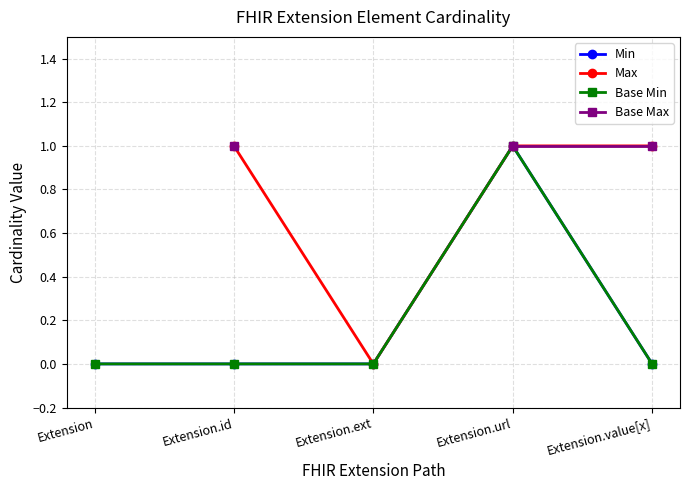

Does the chart have visible grid lines?

Yes